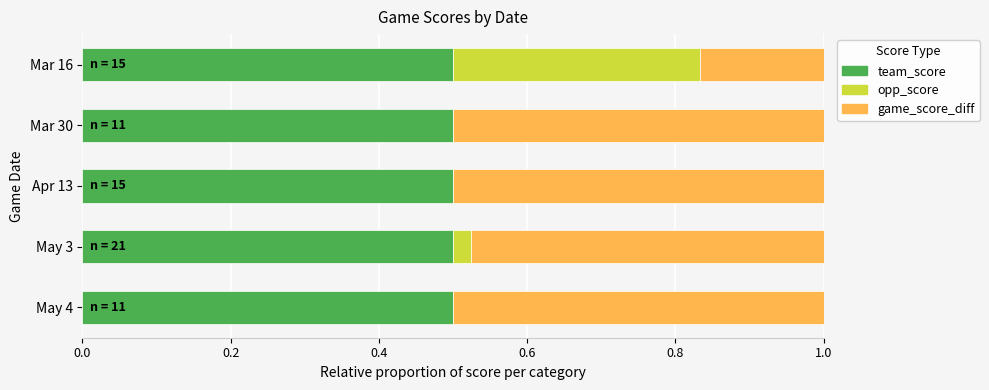

Is it true that team_score equals 0.5 at May 3?

True